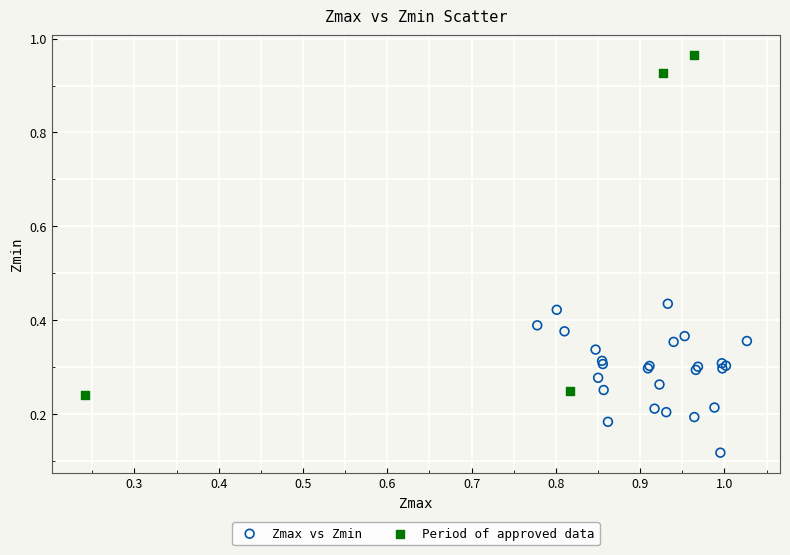

Which series contains the lowest Y value?

Zmax vs Zmin